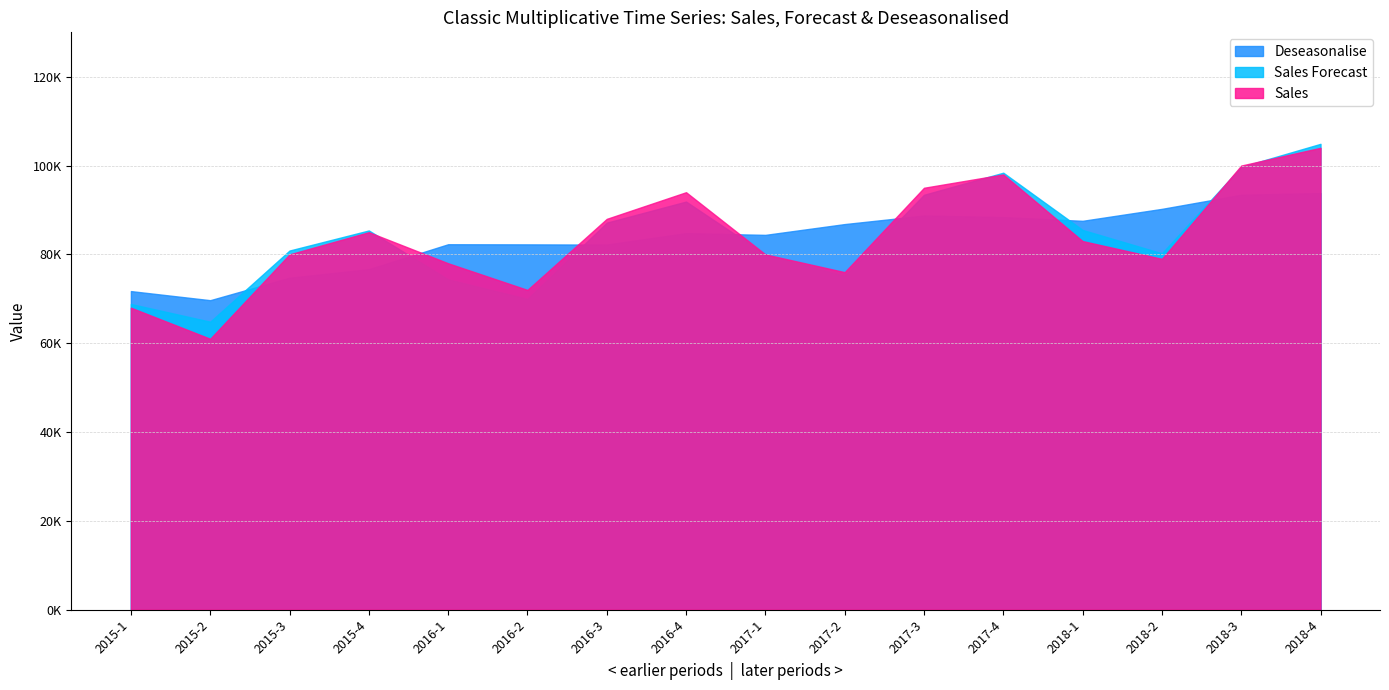

How many data points in Sales are above 83000?

7